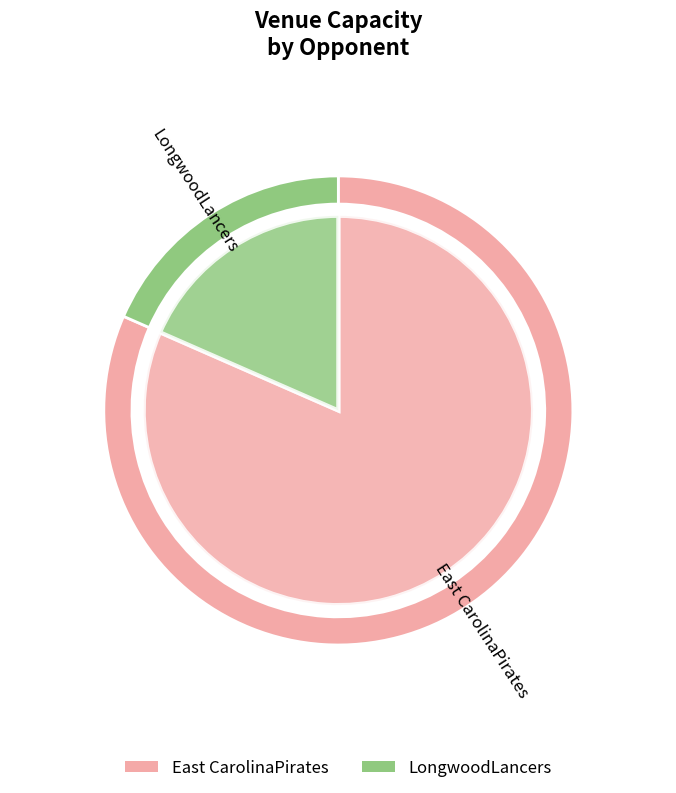

To the nearest percent, what is the combined percentage of East CarolinaPirates and LongwoodLancers?

100%